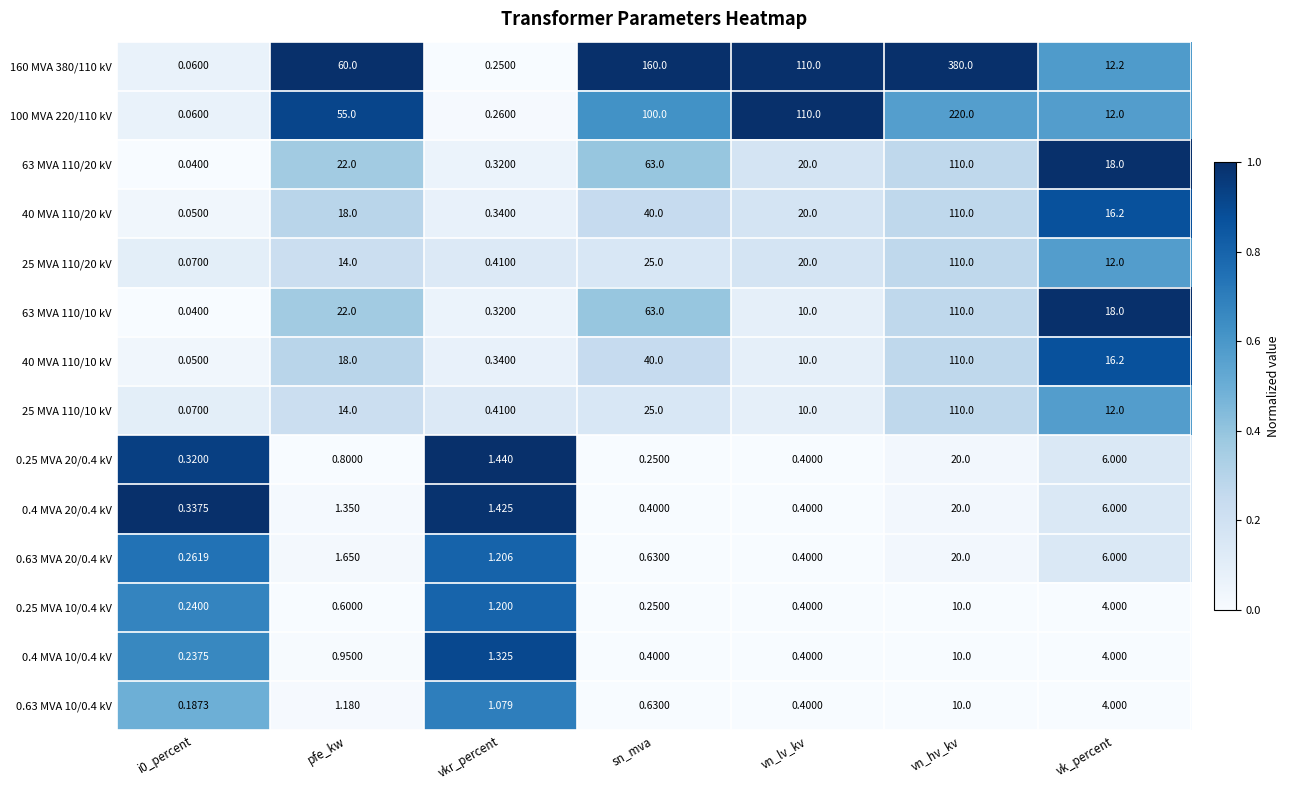

Which series has the widest spread of values?

160 MVA 380/110 kV